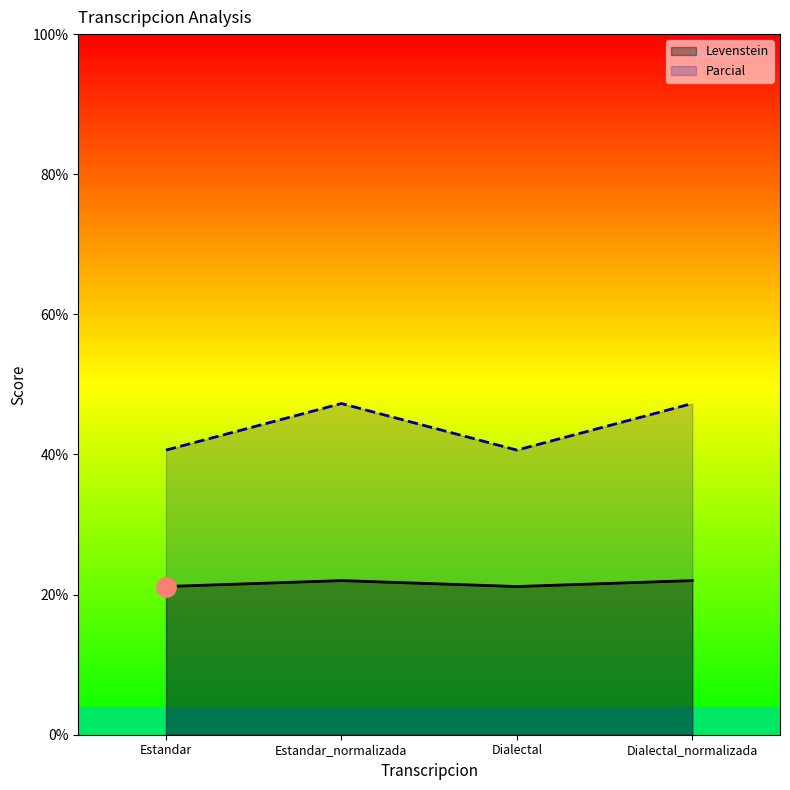

What is the total value across all series at Estandar?

61.8